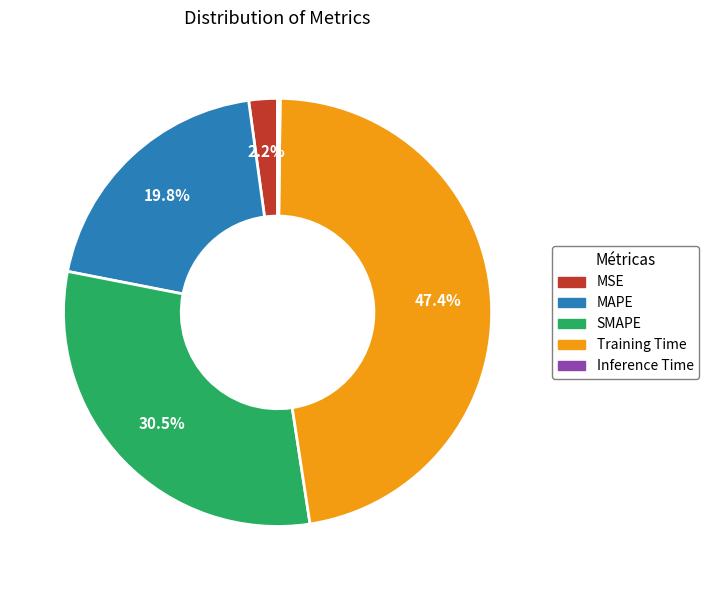

Is there any slice that represents more than half of the pie?

No